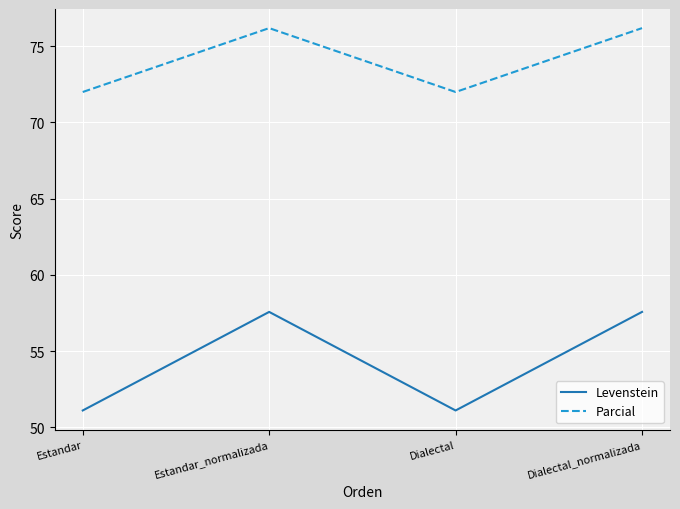

Which series has the largest total across all categories?

Parcial